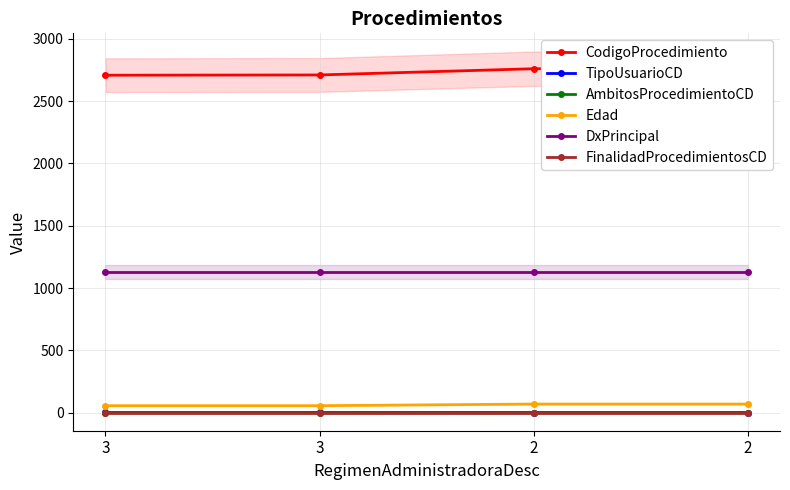

What is the sum of all TipoUsuarioCD values?

6